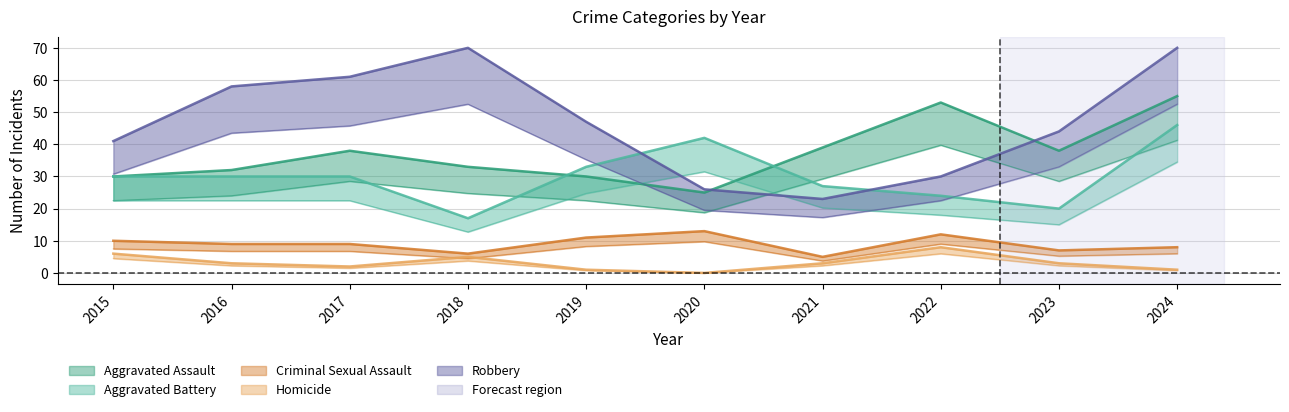

What are all the series names shown in the legend?

Aggravated Assault, Aggravated Battery, Criminal Sexual Assault, Homicide, Robbery